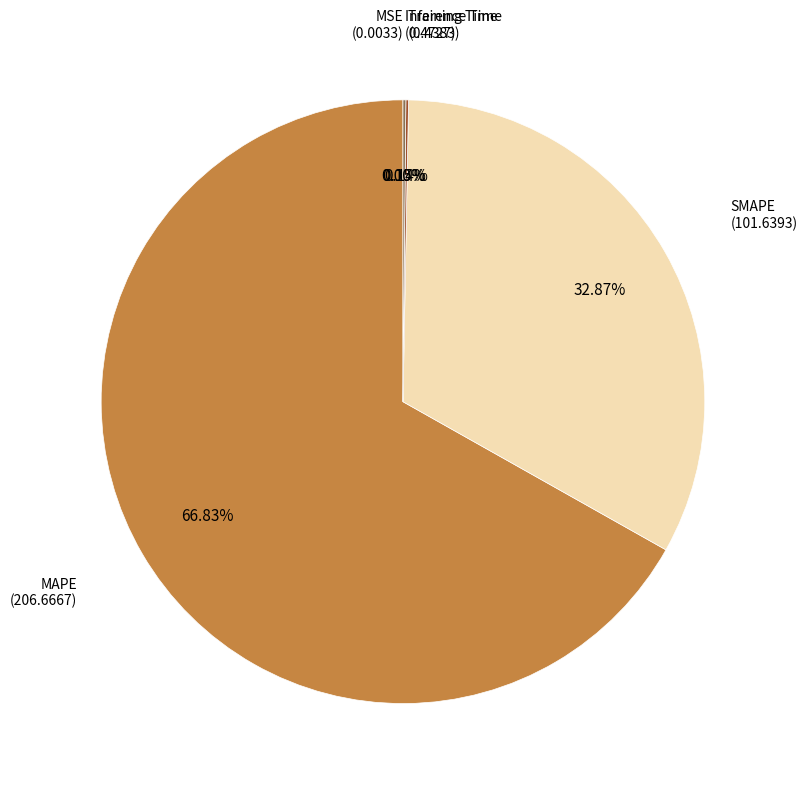

How much of the chart is everything except SMAPE?

67.1%